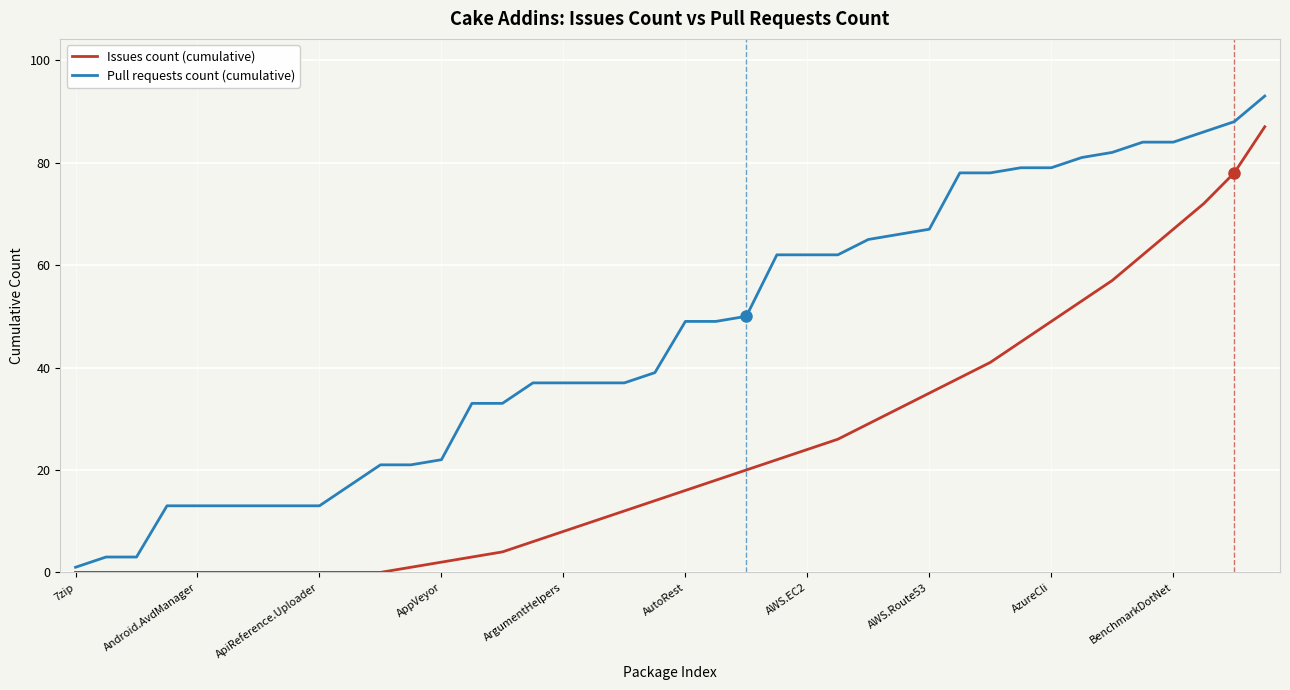

How many distinct data groups are displayed?

2